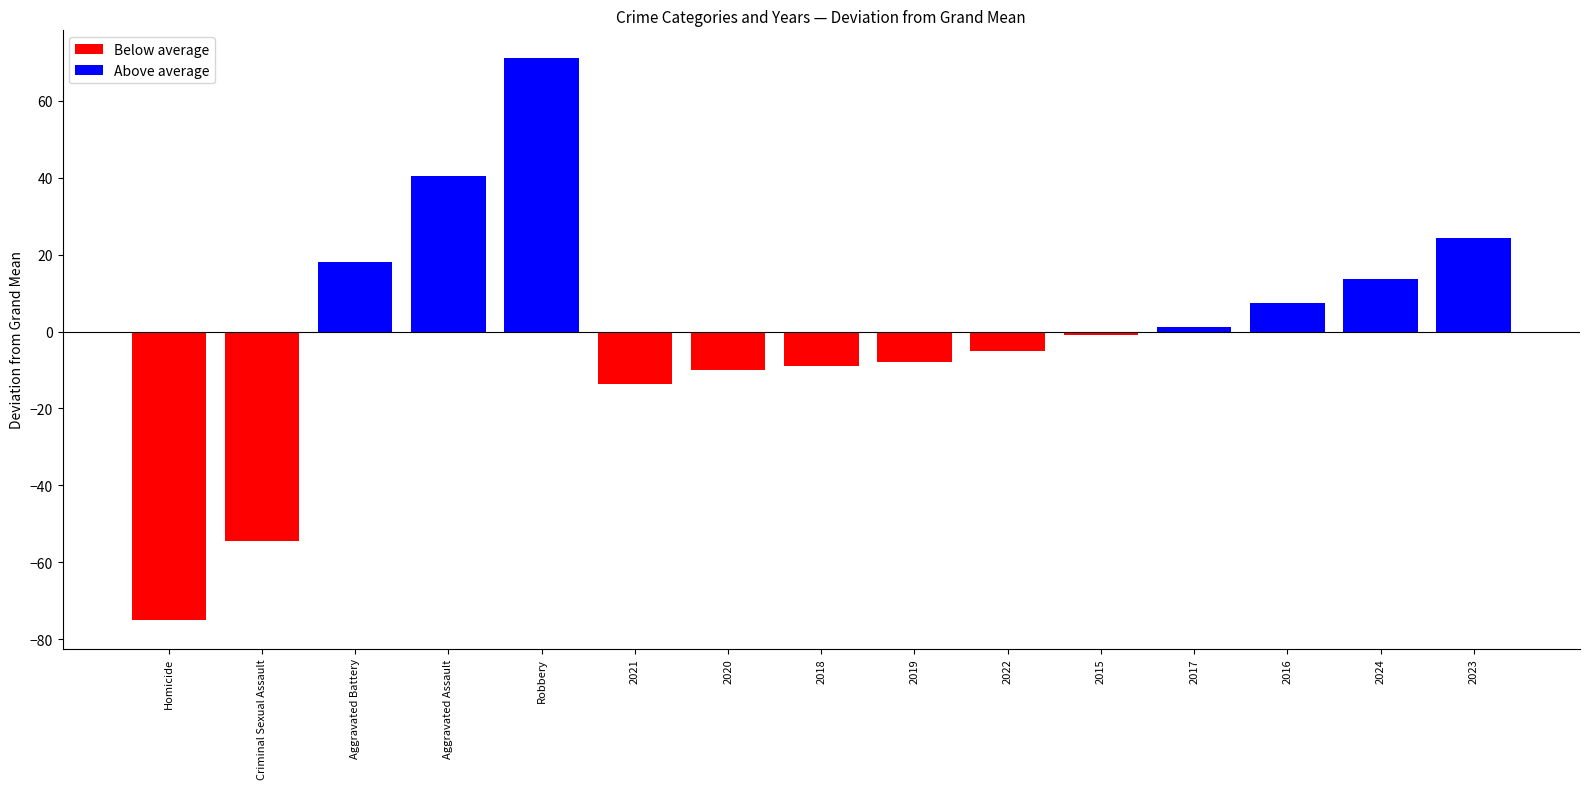

Where does the data first go above 0?

Aggravated Battery